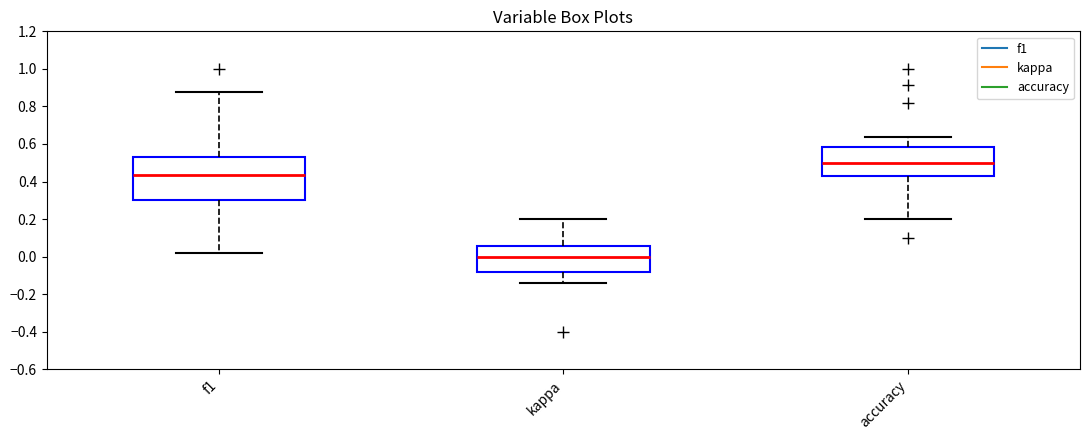

Reading left to right, read every box against the y-axis: the position of its median line, the range the box covers, and the ends of its whiskers. The values are not printed on the chart, so give them approximately, as read against the axis.

f1: median 0.44, box 0.30 to 0.54, whiskers 0.02 to 0.88
kappa: median 0.00, box -0.08 to 0.06, whiskers -0.14 to 0.20
accuracy: median 0.50, box 0.42 to 0.58, whiskers 0.20 to 0.64